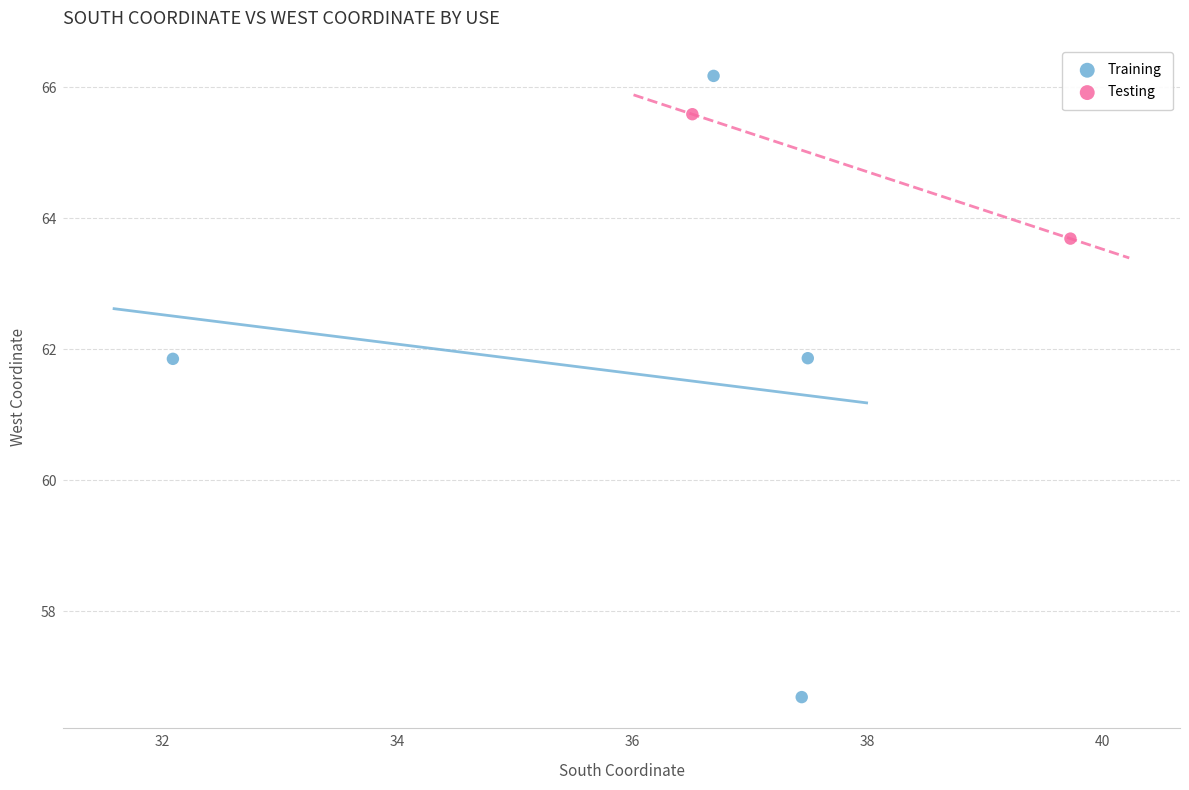

What are all the series names shown in the legend?

Training, Testing